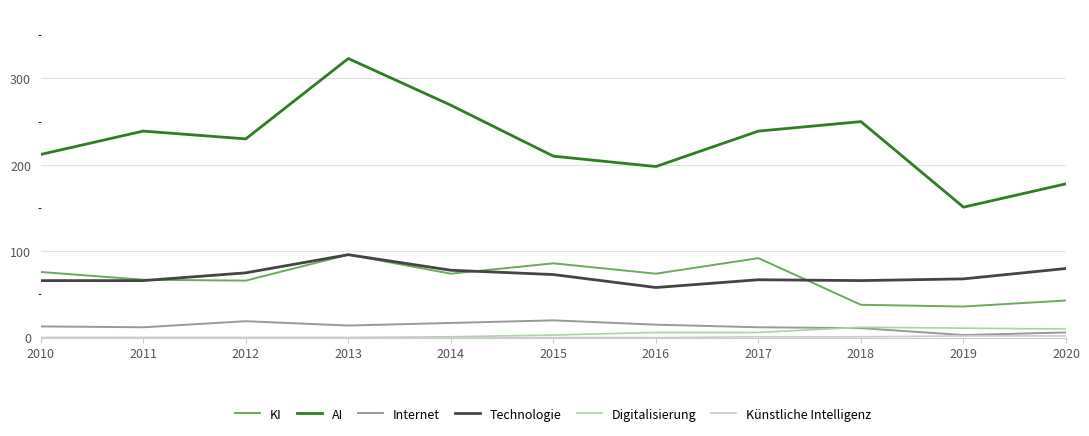

How many distinct data groups are displayed?

6